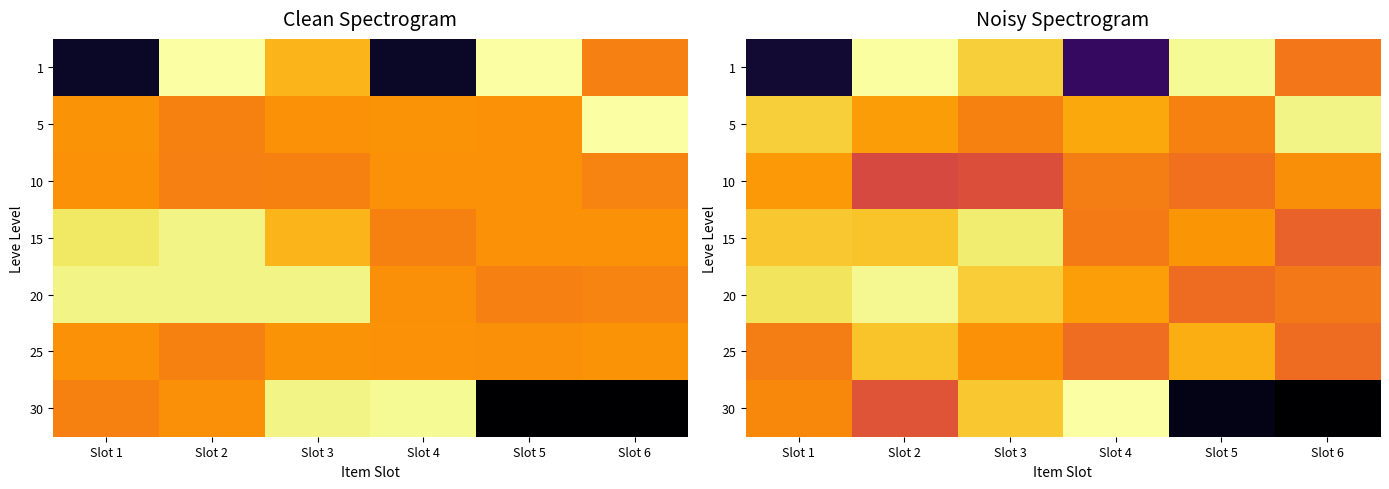

The 1 series shows 9.4 at Slot 6. True or false?

False